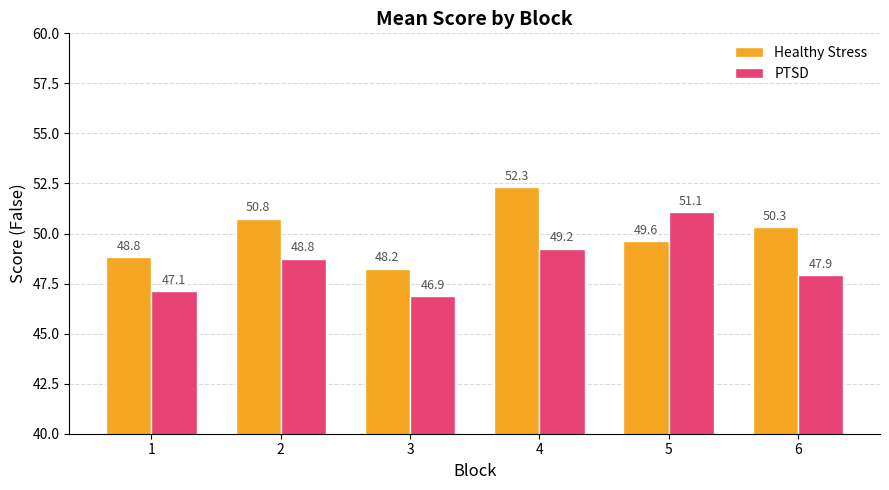

Which series has the widest spread of values?

PTSD